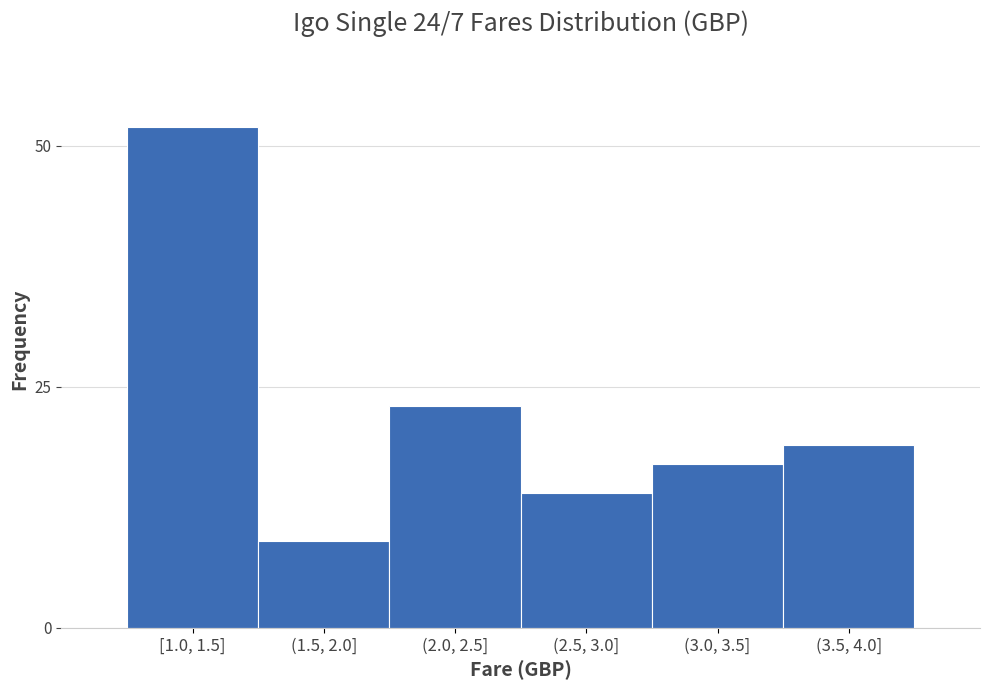

Reading left to right, what are all the values shown in this chart?

52	9	23	14	17	19